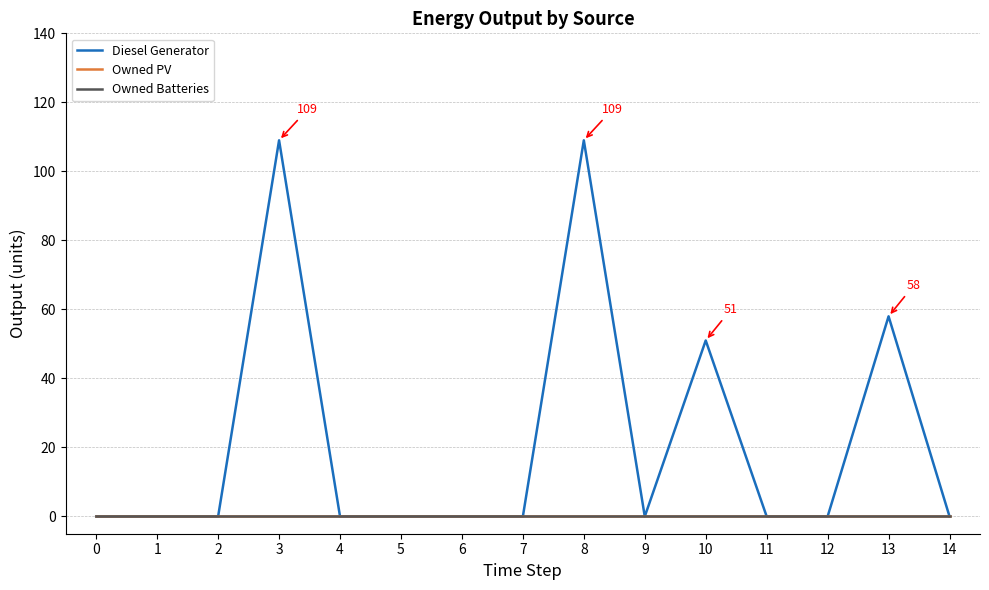

At which label does Diesel Generator reach its peak?

3